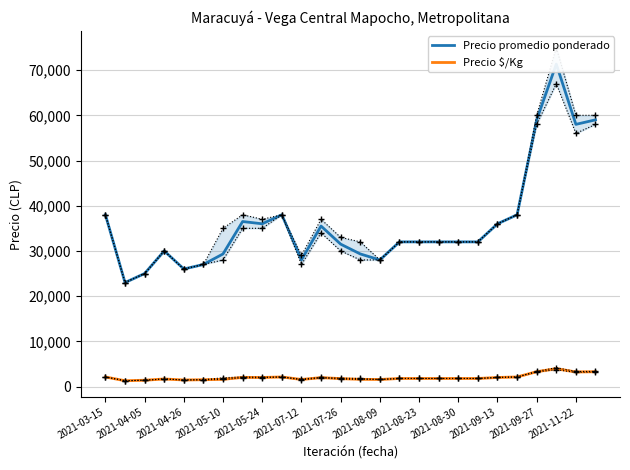

Count the number of categories in the chart.

26